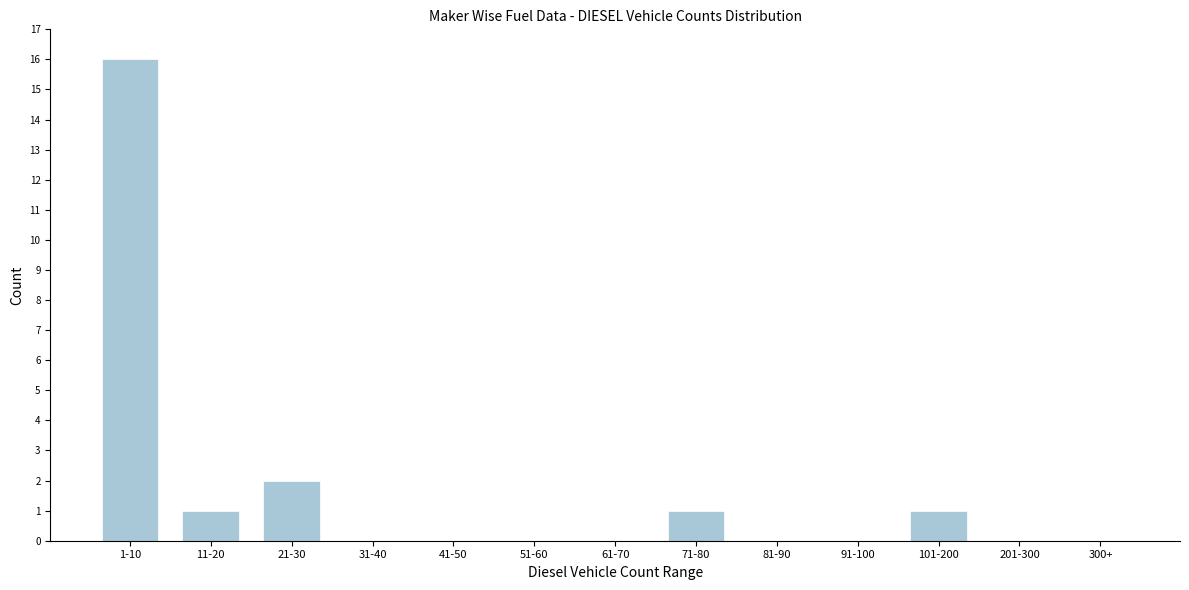

Reading right to left, extract all data points from this chart.

300+=0	201-300=0	101-200=1	91-100=0	81-90=0	71-80=1	61-70=0	51-60=0	41-50=0	31-40=0	21-30=2	11-20=1	1-10=16